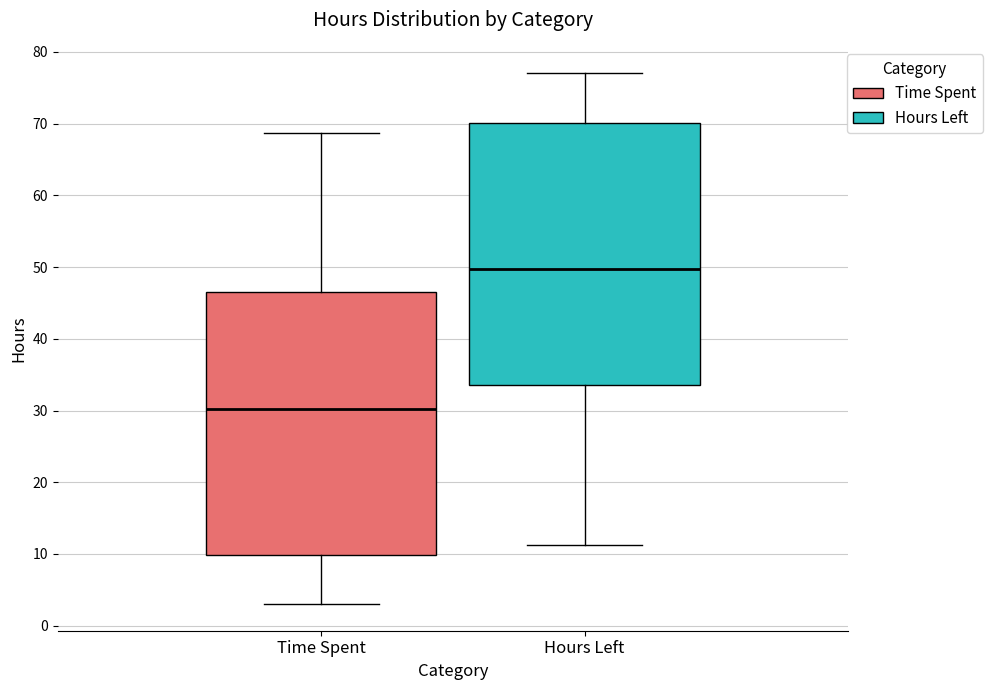

Reading left to right, transcribe this box plot: for each box, give where its median line is, the range the box spans, and where its two whiskers end, as read against the y-axis. The values are not printed on the chart, so give them approximately, as read against the axis.

Time Spent: median 30, box 10 to 47, whiskers 3 to 69
Hours Left: median 50, box 34 to 70, whiskers 11 to 77